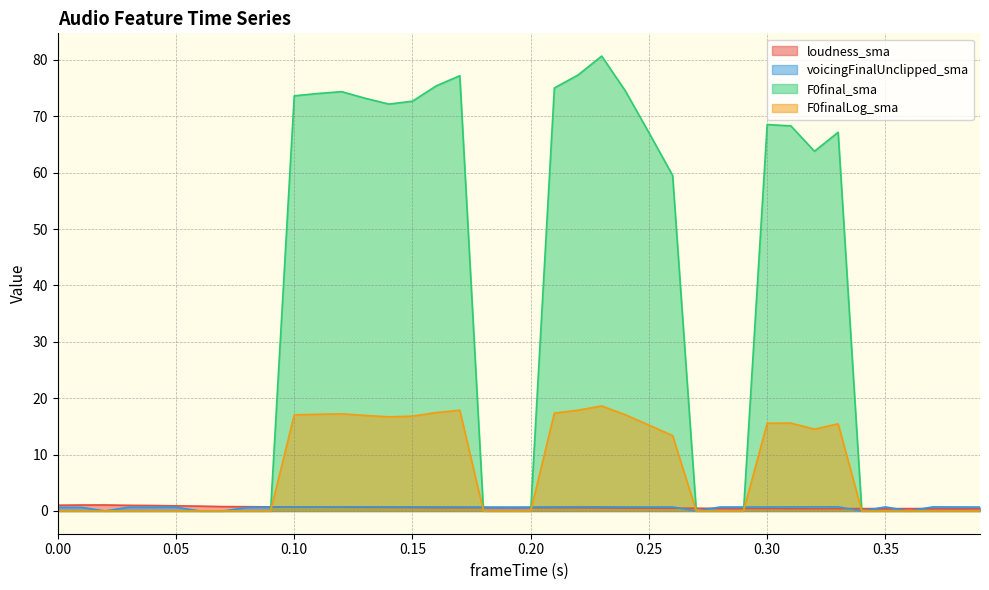

What is the average value of the voicingFinalUnclipped_sma series?

0.6